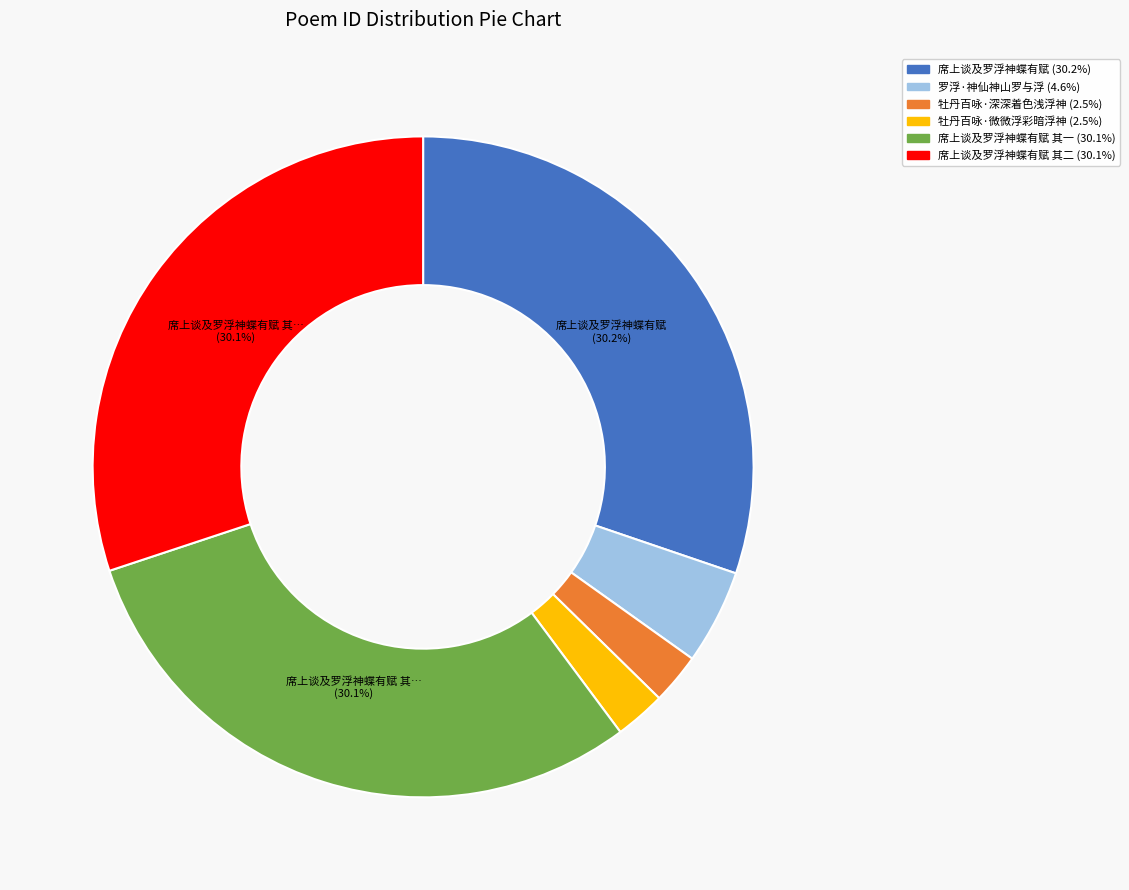

Is there a majority slice in this chart?

No